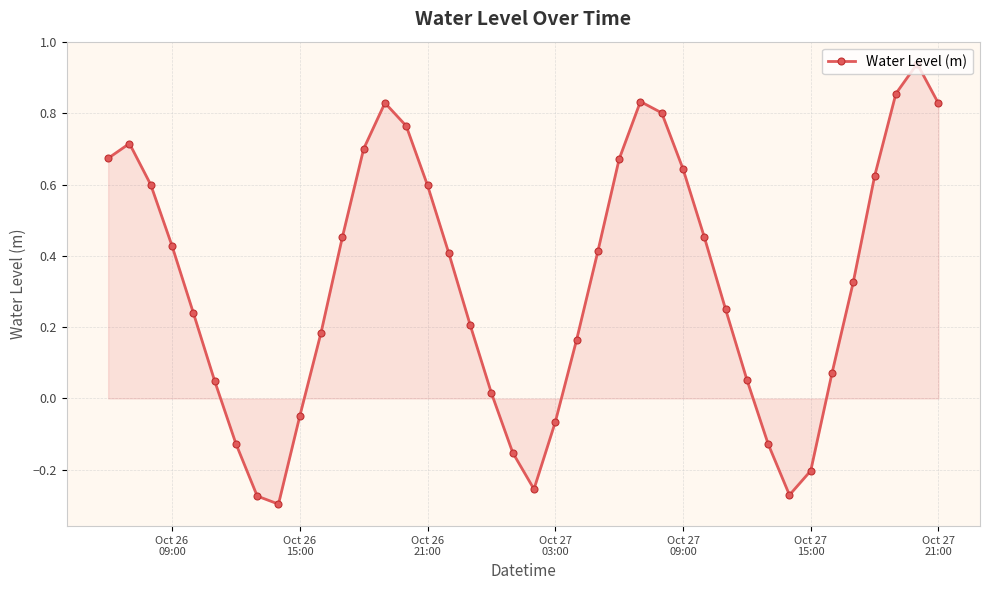

What is the difference between the second highest and second lowest values?

1.1